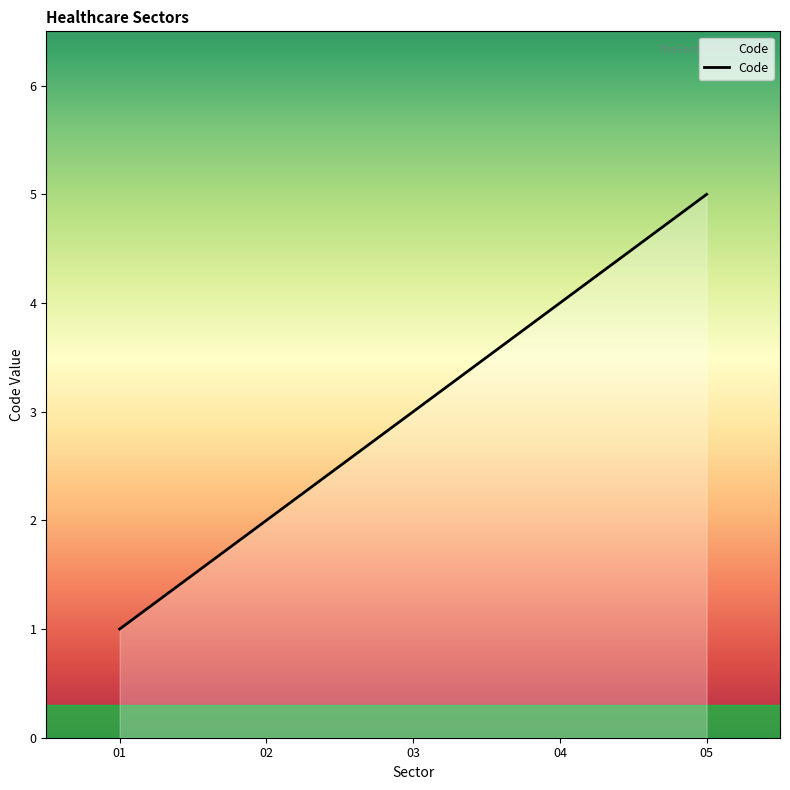

How many lines are shown in the chart?

1